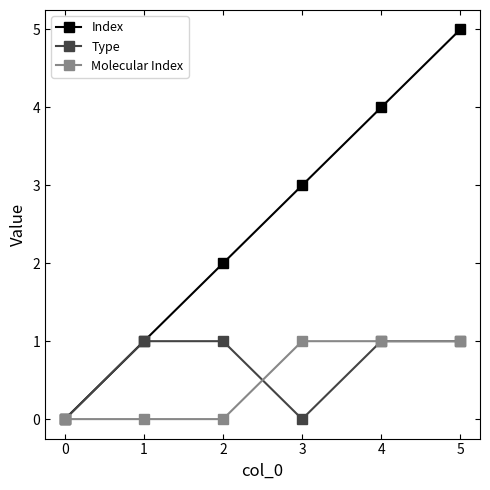

True or false: Index has a value of 5 at 5.

True